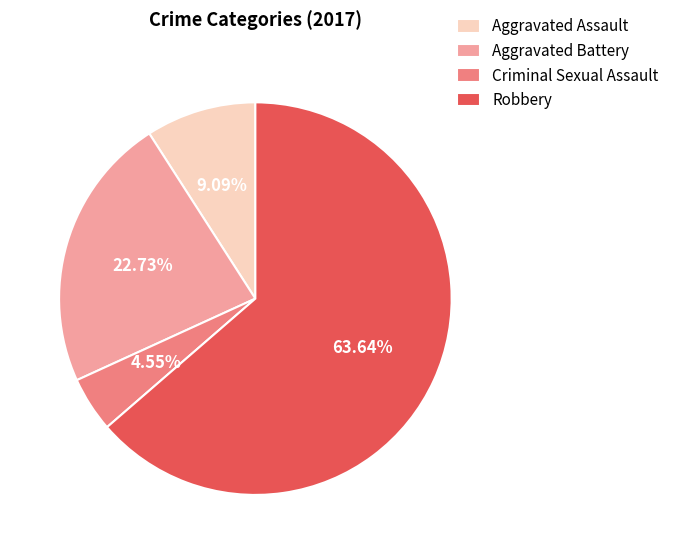

Rank the categories by value from highest to lowest.

Robbery, Aggravated Battery, Aggravated Assault, Criminal Sexual Assault